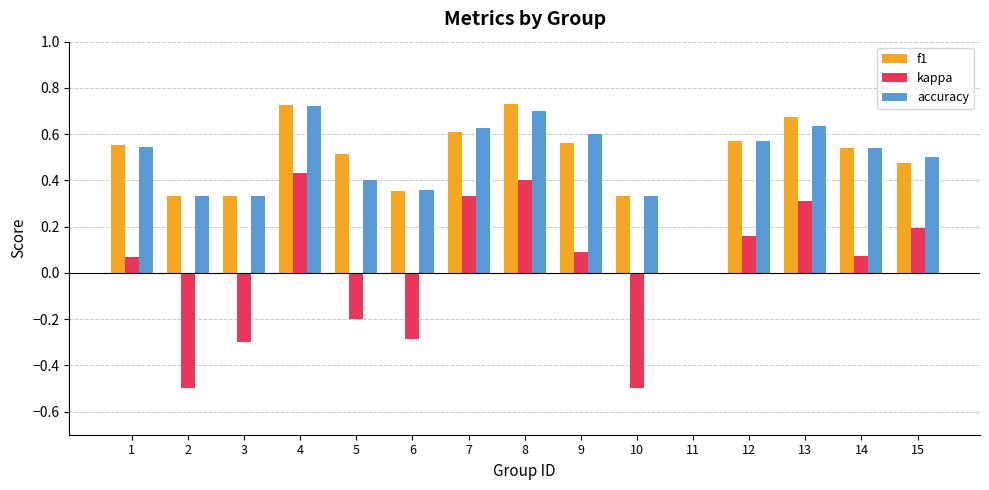

What is the total value across all series at 7?

1.6